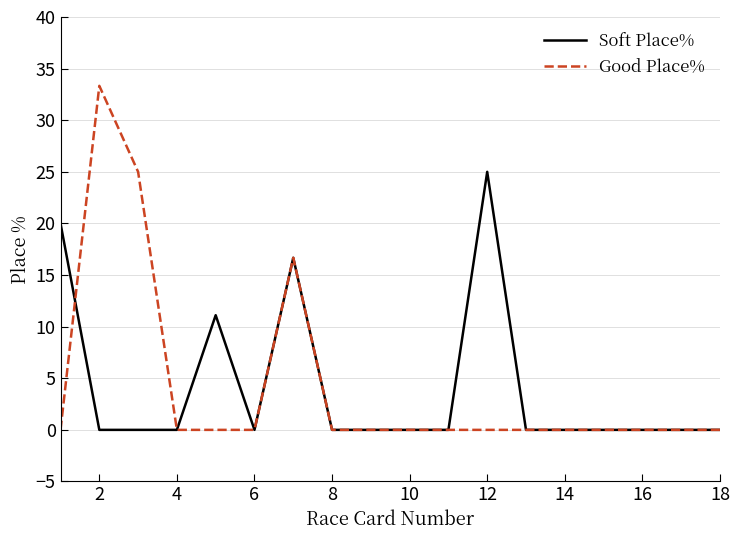

List the series in order of their peak value, highest first.

Good Place%, Soft Place%